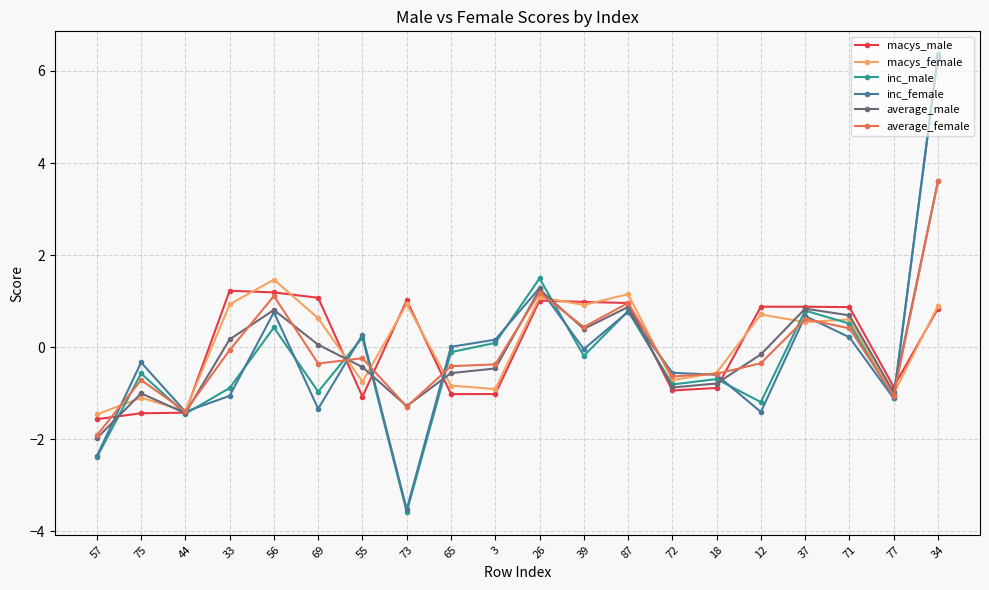

At which label does inc_female first exceed 0?

56